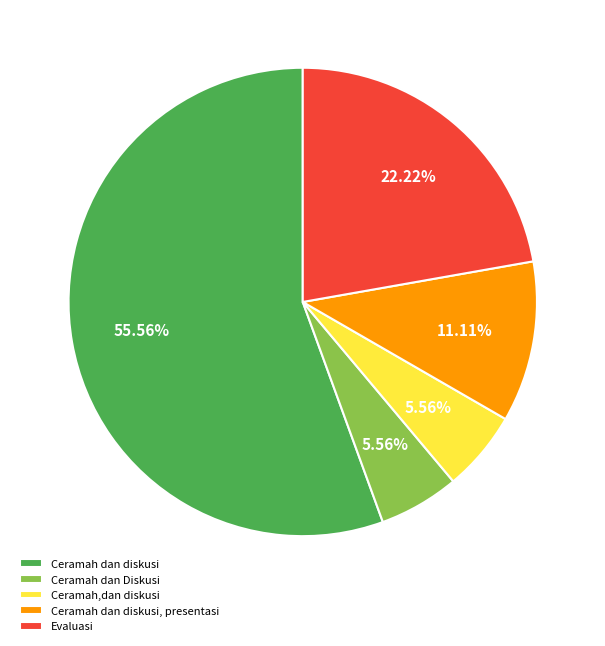

To the nearest percent, what is the difference between the largest and smallest slice percentages?

50%